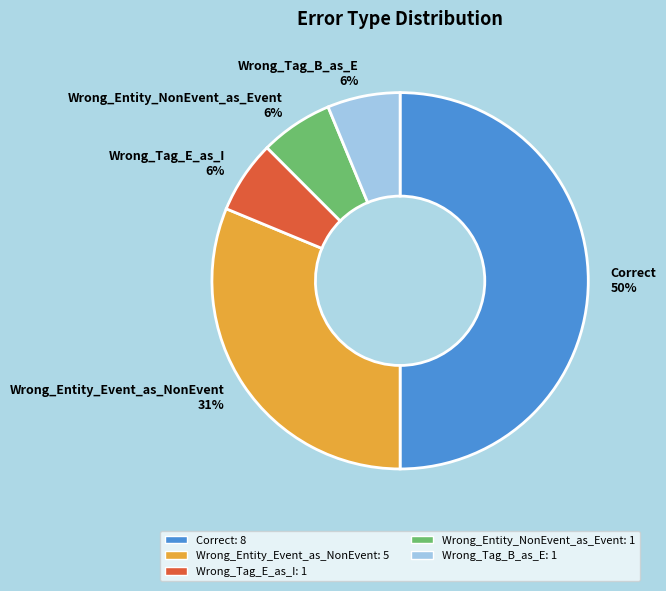

Count the number of slices in the pie.

5